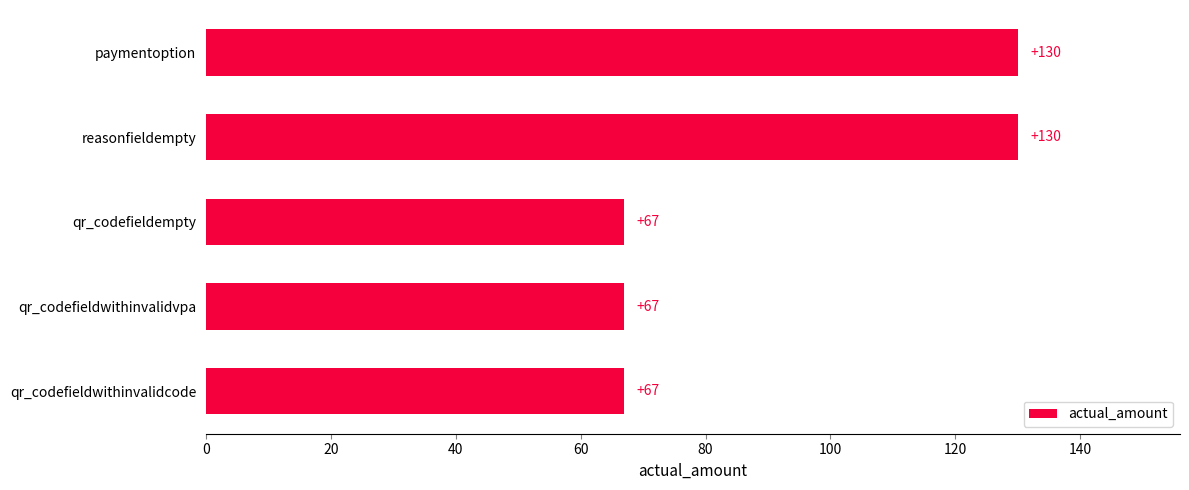

Which has a higher value, reasonfieldempty or qr_codefieldwithinvalidvpa?

reasonfieldempty